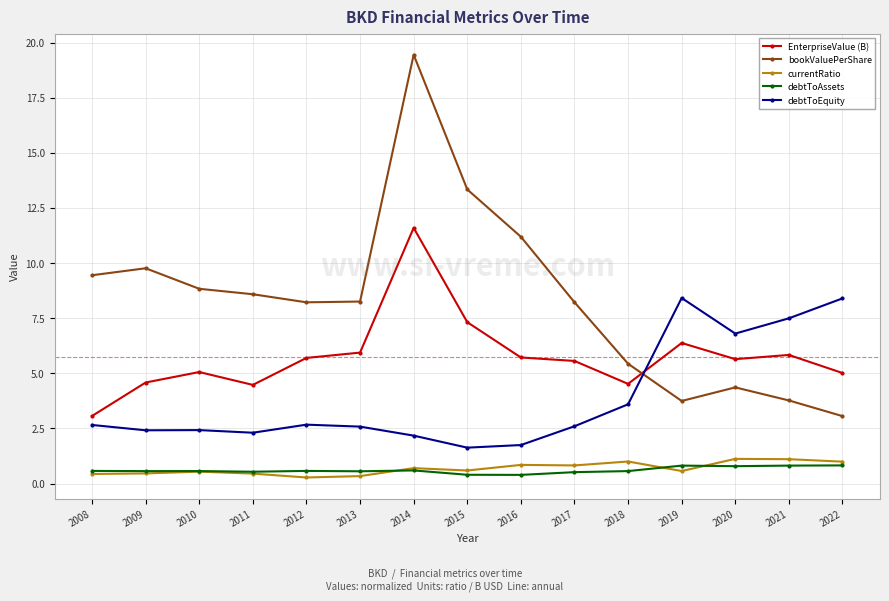

What is the value of the currentRatio point at the 12th from the left?

0.6